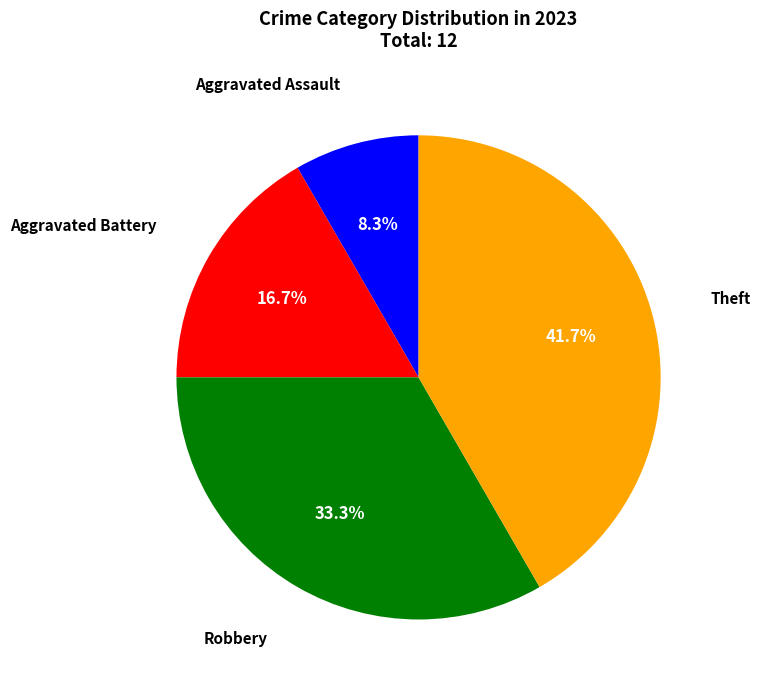

Does any single category account for the majority?

No